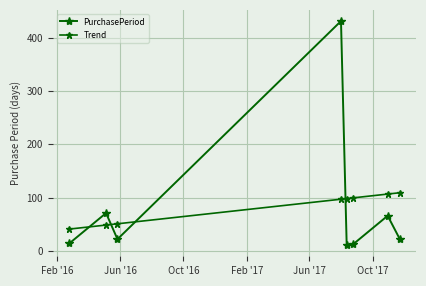

How many times do PurchasePeriod and Trend cross each other?

4